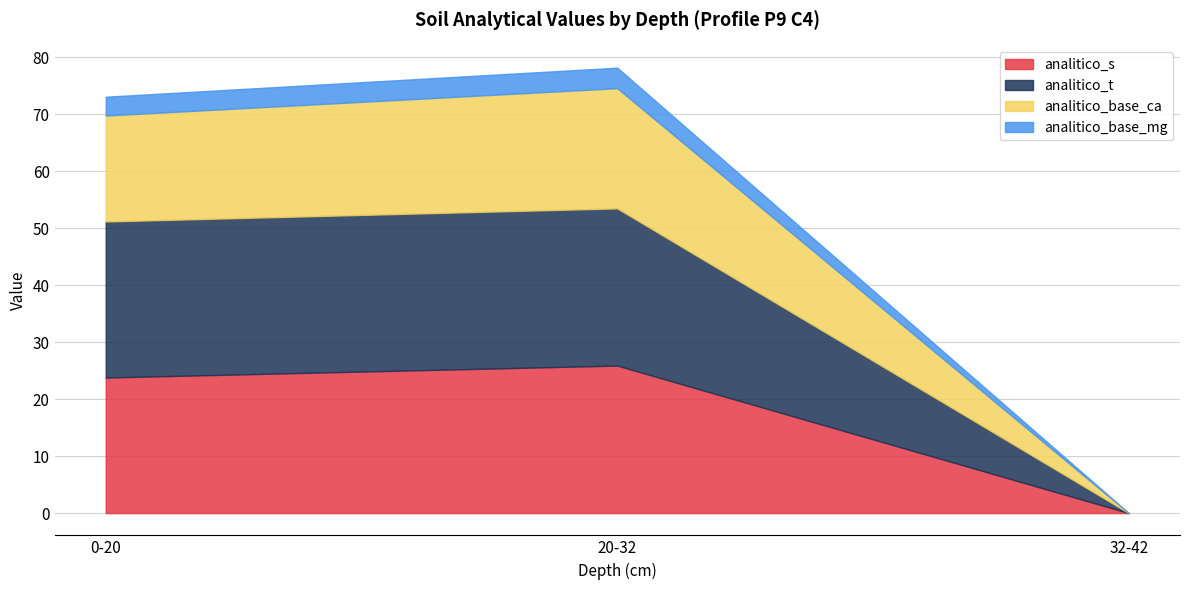

Which series has the largest range (max minus min)?

analitico_t